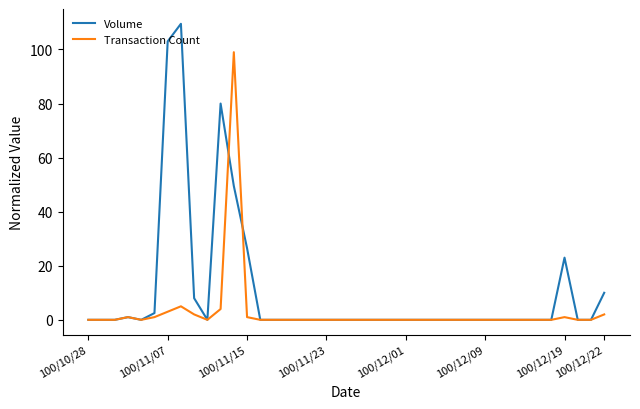

How many series are shown in this chart?

2